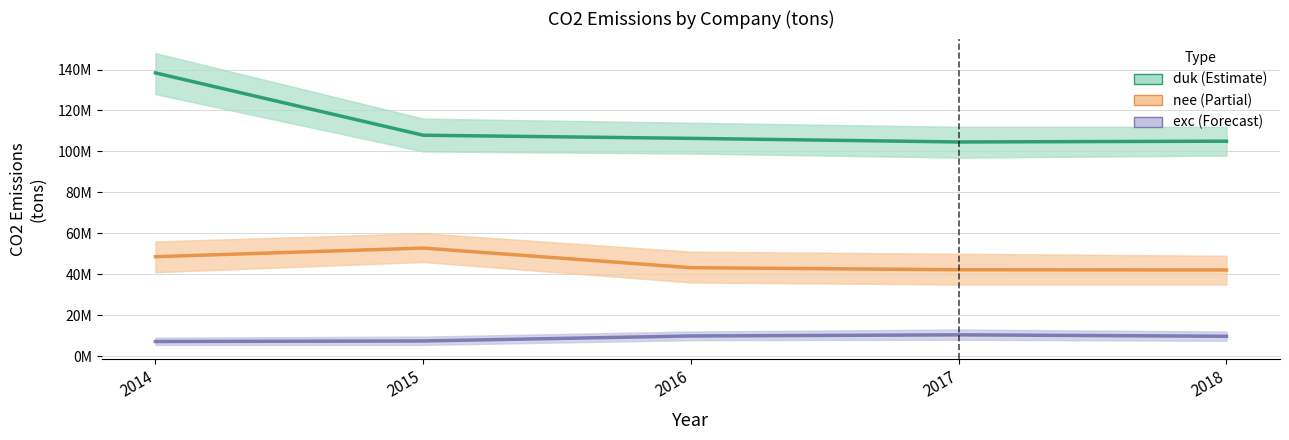

What is the average value of the nee series?

45771911